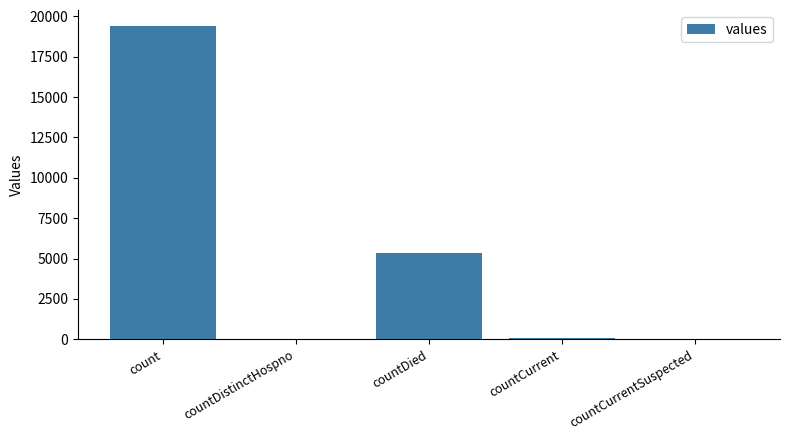

Which has a higher value, count or countCurrent?

count